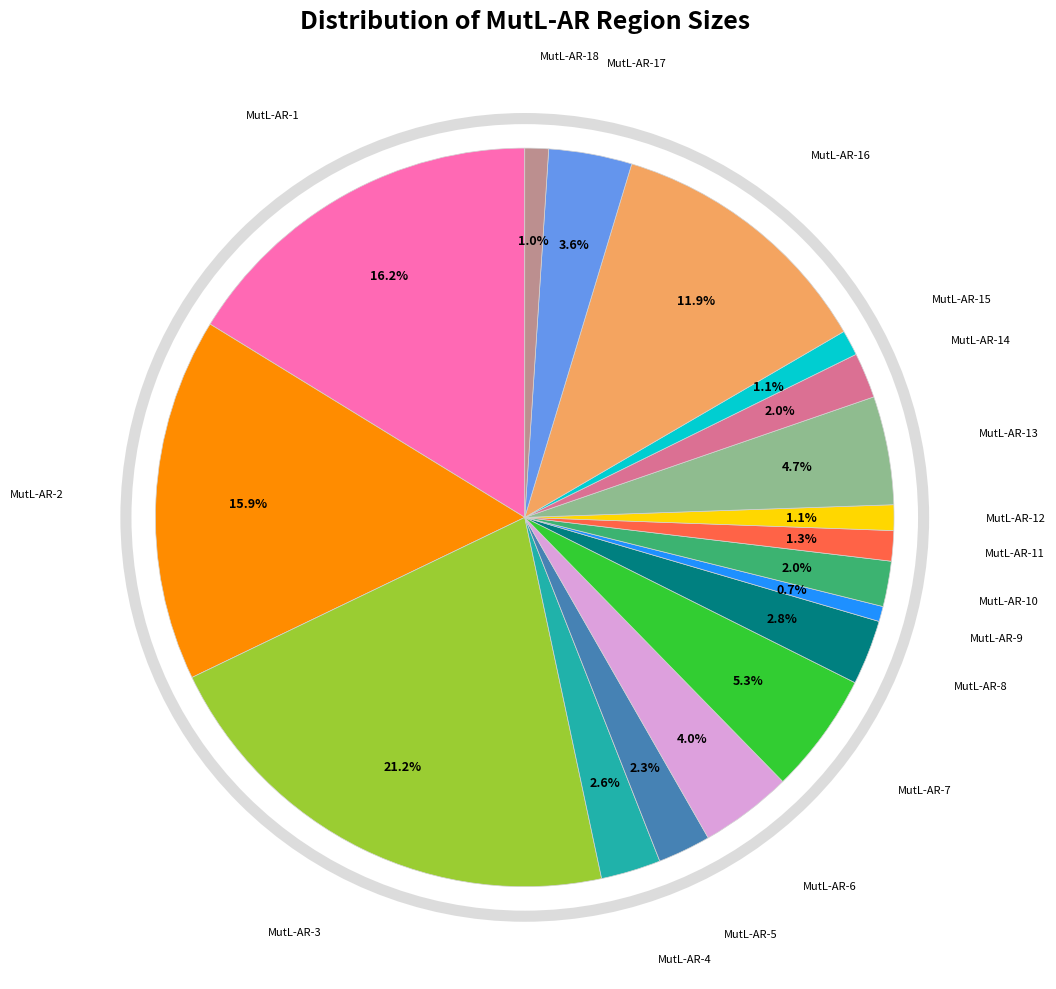

Is there any slice that represents more than half of the pie?

No